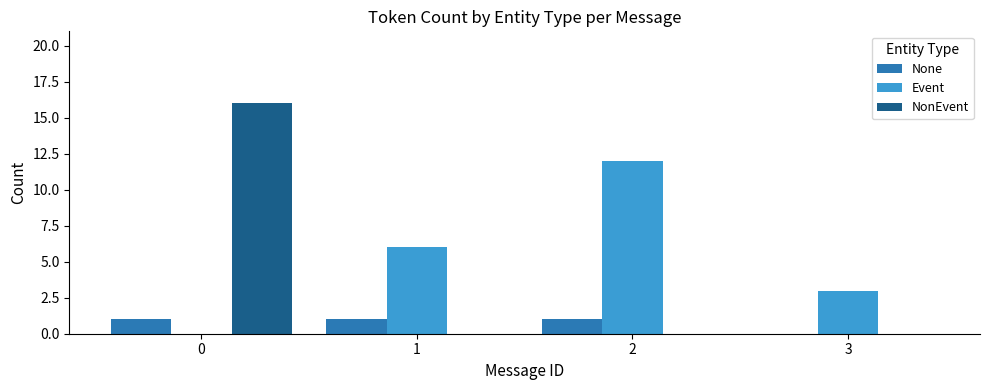

What is the difference between the Event values at 0 and 3?

3